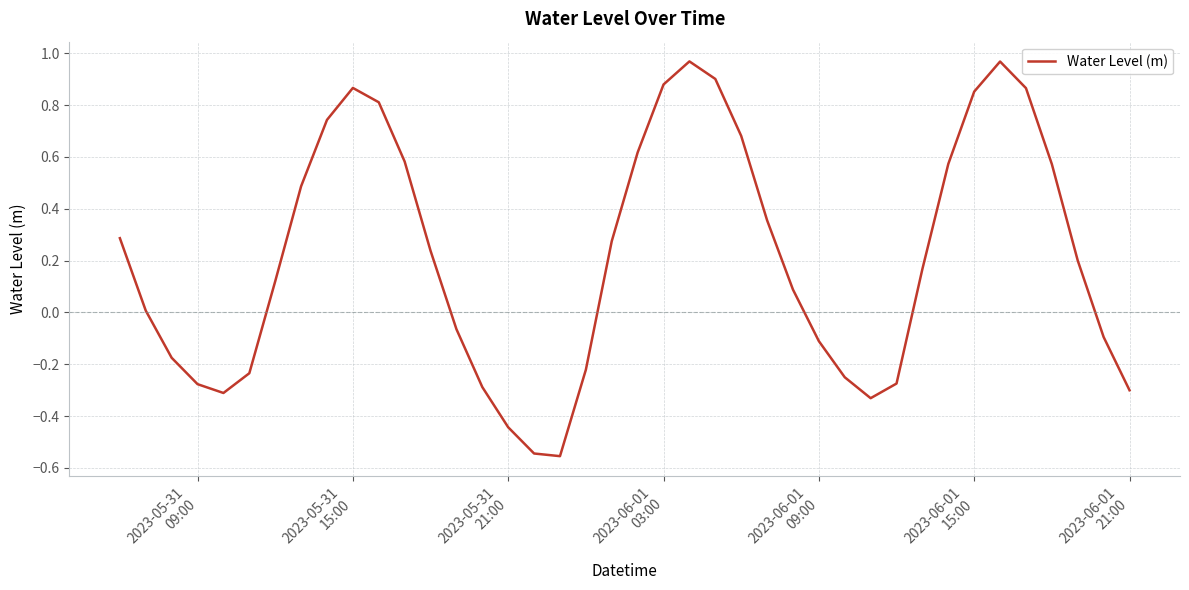

How many lines are shown in the chart?

1